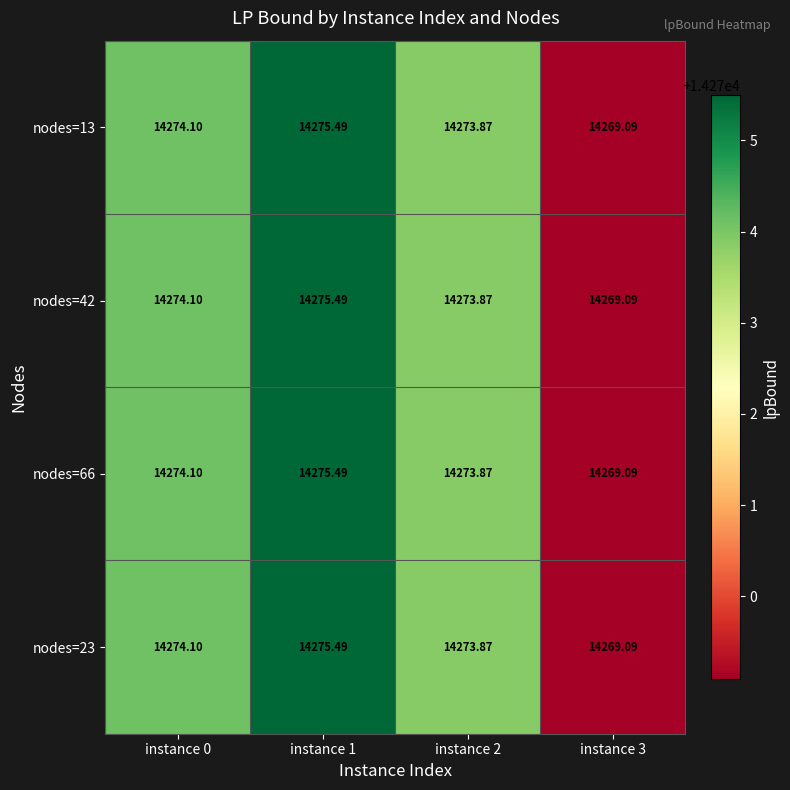

Is the value of nodes=66 at instance 0 greater than the value of nodes=42 at instance 1?

No